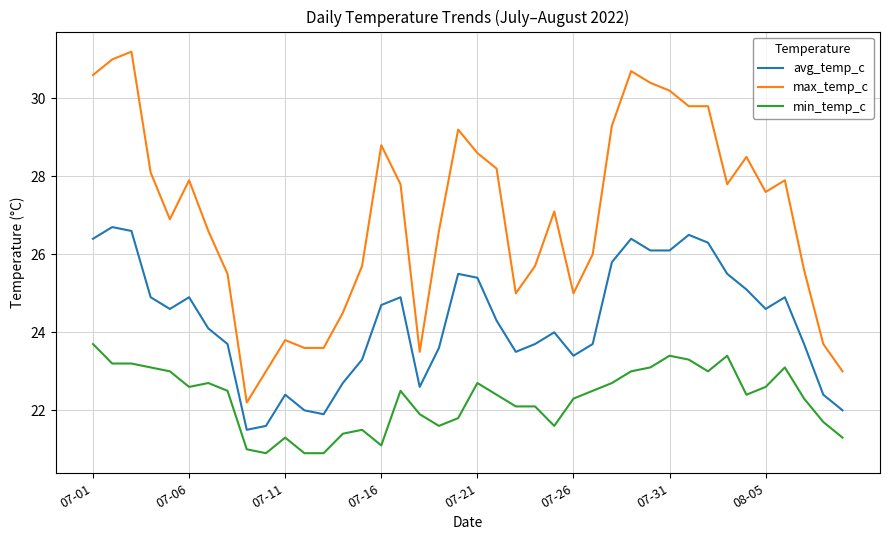

What is the maximum value for max_temp_c?

31.2